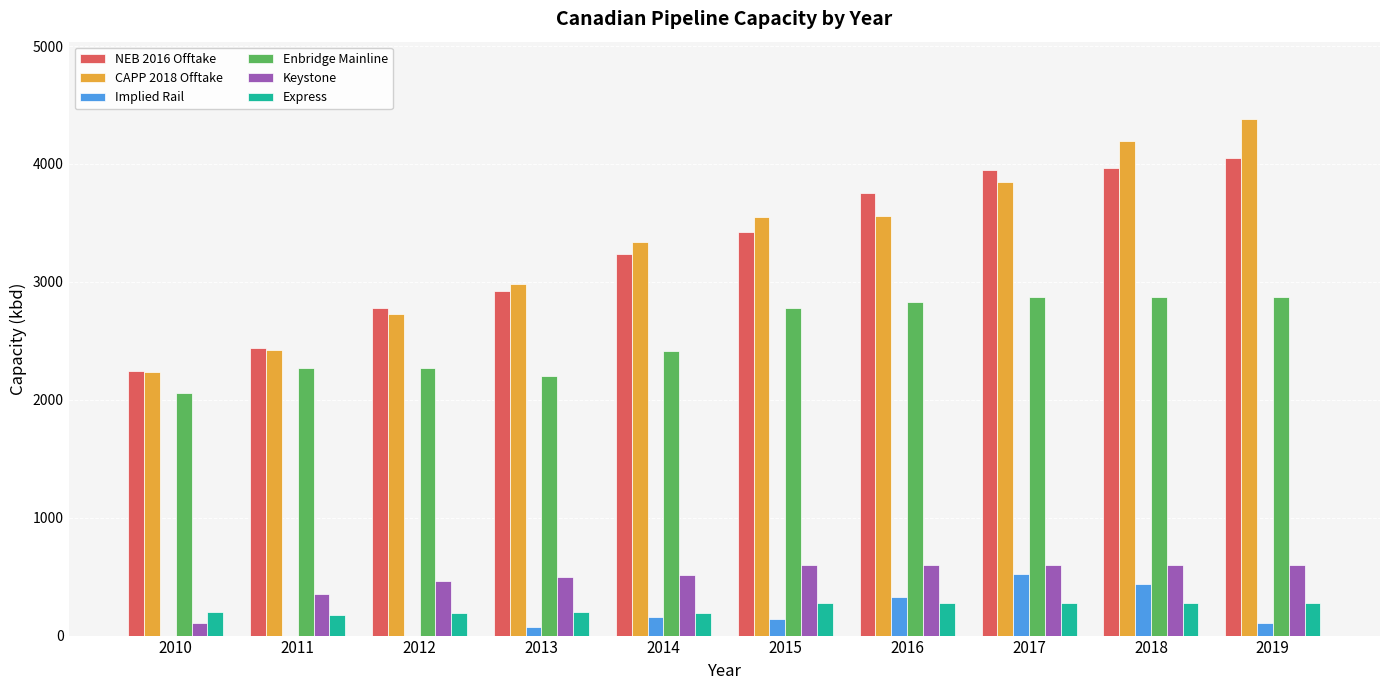

The value of Express at 2015 is 280.0. True or false?

True